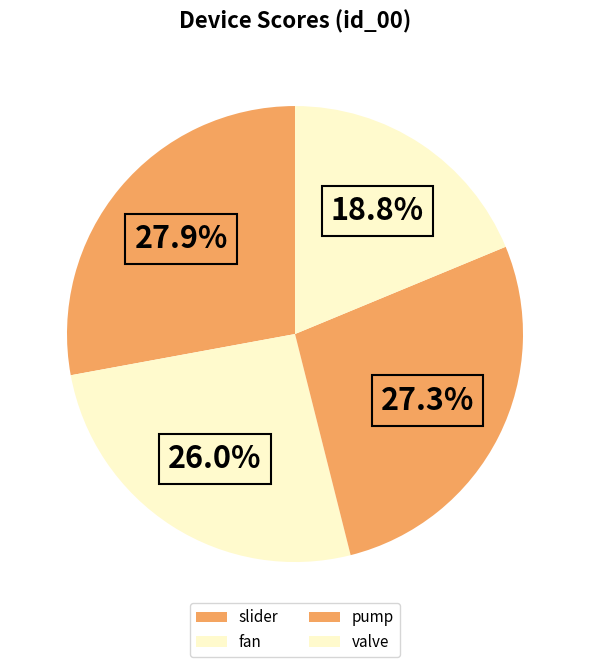

Which category has the smallest portion of the pie?

valve